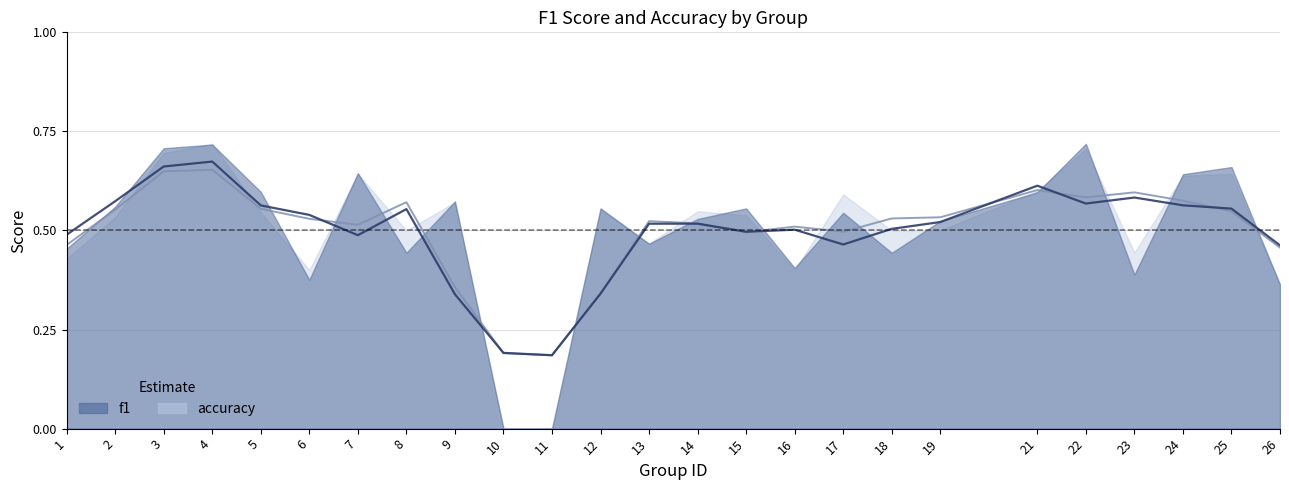

True or false: f1 has more than 1 points higher than both neighbors.

True